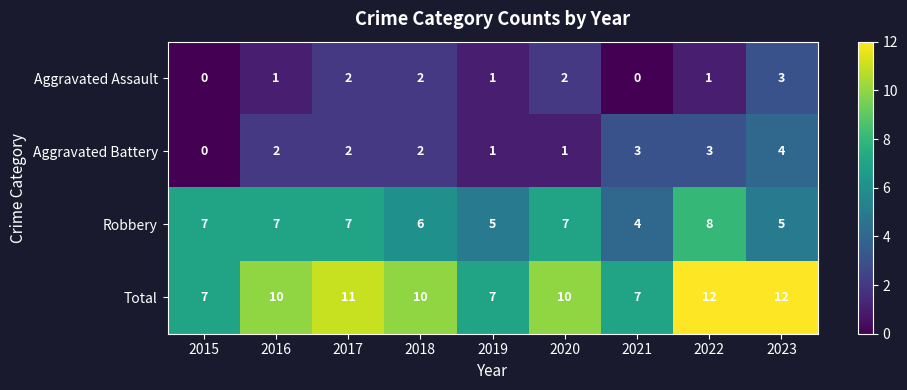

Is the value of Aggravated Assault at 2022 greater than the value of Robbery at 2019?

No